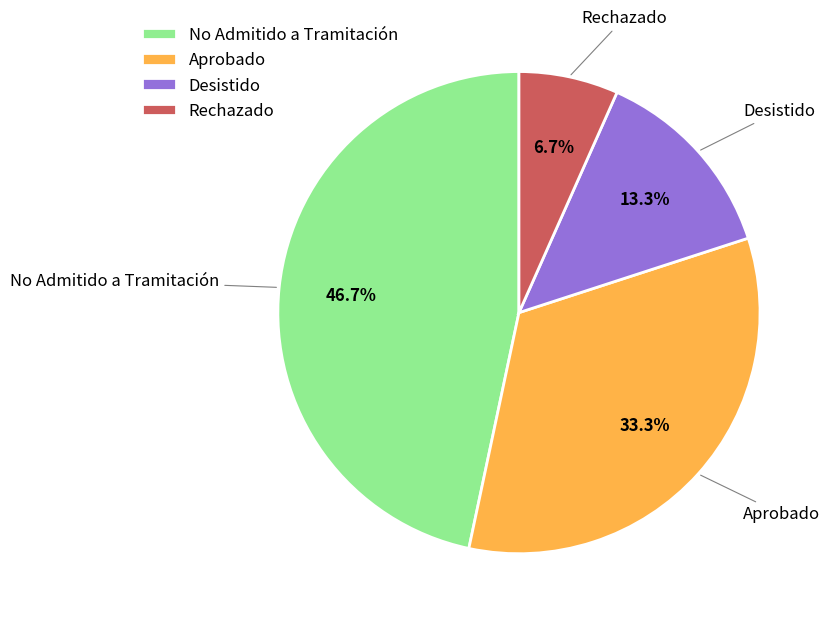

Combined, do Rechazado and No Admitido a Tramitación account for over 50%?

Yes